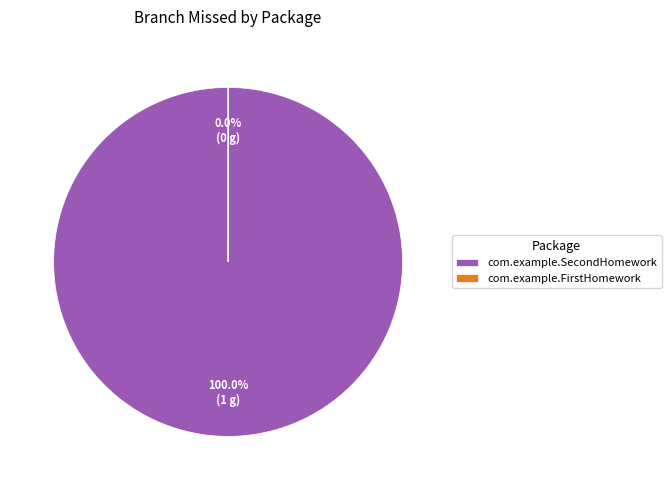

What is the majority slice?

com.example.SecondHomework